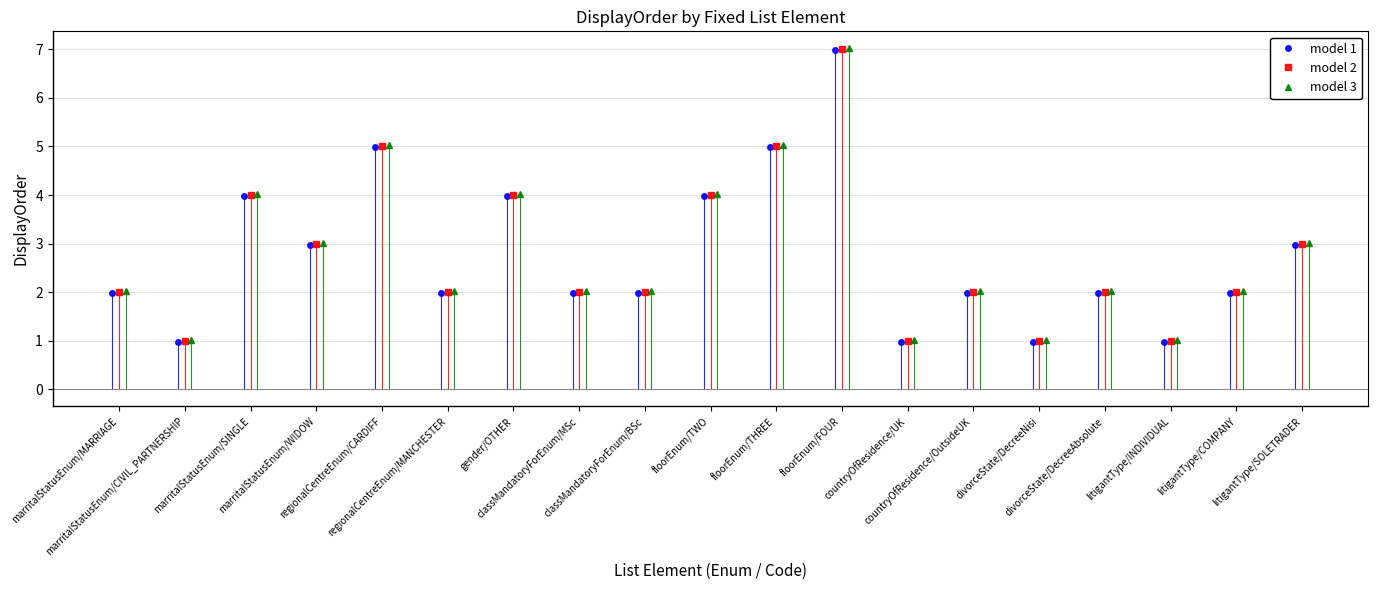

Rank the series by their average value, from lowest to highest.

model 1, model 2, model 3